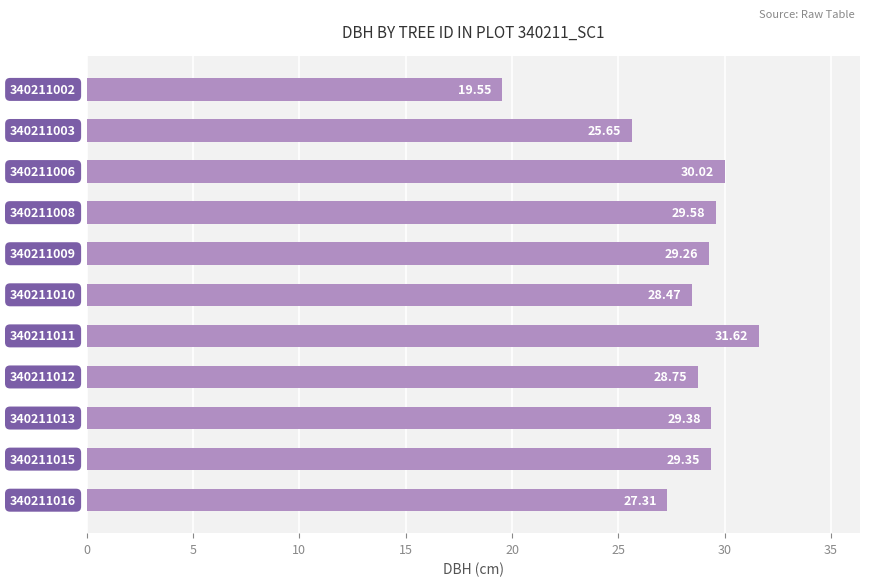

Does the chart contain any negative values?

No